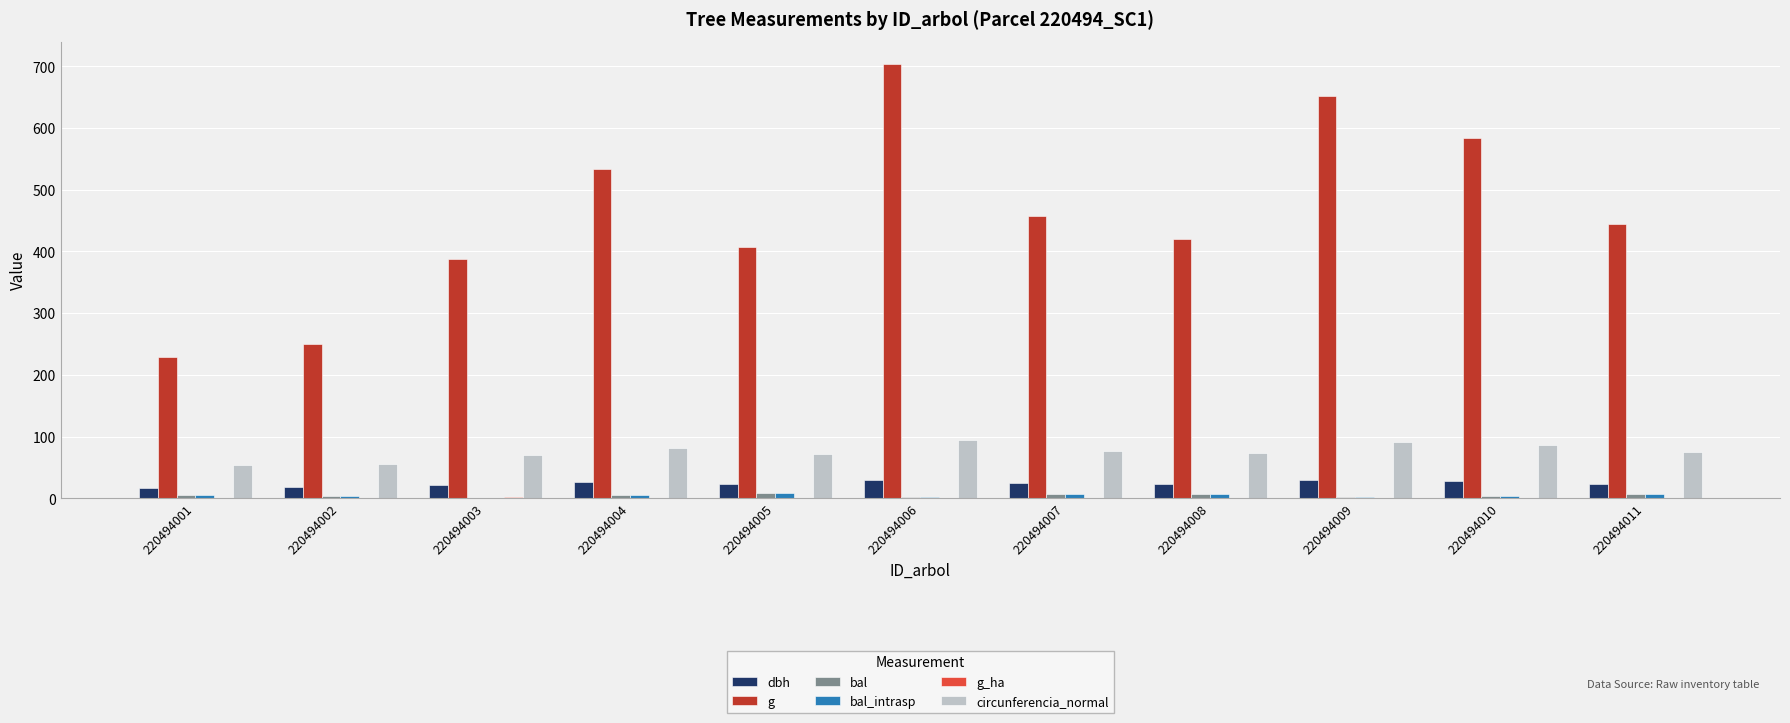

Which label corresponds to the largest value in the chart?

220494006